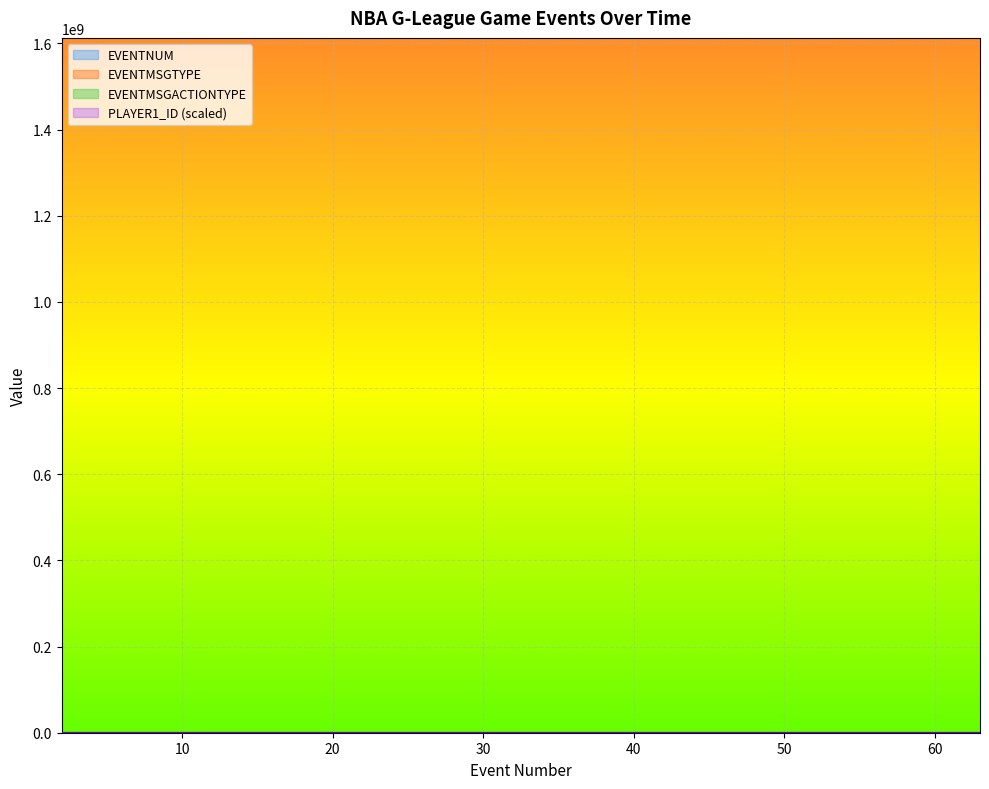

Which series has the largest total across all categories?

EVENTNUM